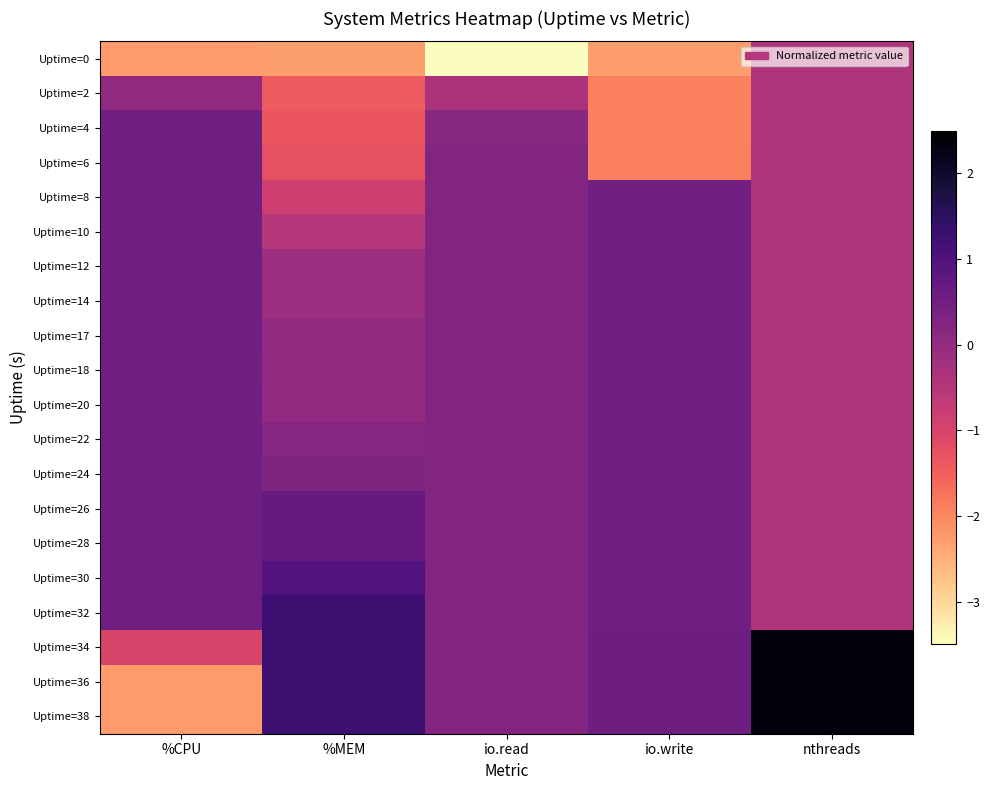

Reading left to right, list all the values displayed in this chart.

Uptime=0: %CPU=-2.2	%MEM=-2.3	io.read=-4.3	io.write=-2.3	nthreads=-0.4
Uptime=2: %CPU=0.0	%MEM=-1.4	io.read=-0.3	io.write=-1.9	nthreads=-0.4
Uptime=4: %CPU=0.5	%MEM=-1.3	io.read=0.1	io.write=-1.9	nthreads=-0.4
Uptime=6: %CPU=0.5	%MEM=-1.3	io.read=0.3	io.write=-1.9	nthreads=-0.4
Uptime=8: %CPU=0.5	%MEM=-0.8	io.read=0.3	io.write=0.5	nthreads=-0.4
Uptime=10: %CPU=0.5	%MEM=-0.5	io.read=0.3	io.write=0.5	nthreads=-0.4
Uptime=12: %CPU=0.5	%MEM=-0.1	io.read=0.3	io.write=0.5	nthreads=-0.4
Uptime=14: %CPU=0.5	%MEM=-0.1	io.read=0.3	io.write=0.5	nthreads=-0.4
Uptime=17: %CPU=0.5	%MEM=0.0	io.read=0.3	io.write=0.5	nthreads=-0.4
Uptime=18: %CPU=0.5	%MEM=0.0	io.read=0.3	io.write=0.5	nthreads=-0.4
Uptime=20: %CPU=0.5	%MEM=0.0	io.read=0.3	io.write=0.5	nthreads=-0.4
Uptime=22: %CPU=0.5	%MEM=0.2	io.read=0.3	io.write=0.5	nthreads=-0.4
Uptime=24: %CPU=0.5	%MEM=0.3	io.read=0.3	io.write=0.5	nthreads=-0.4
Uptime=26: %CPU=0.5	%MEM=0.6	io.read=0.3	io.write=0.5	nthreads=-0.4
Uptime=28: %CPU=0.5	%MEM=0.6	io.read=0.3	io.write=0.5	nthreads=-0.4
Uptime=30: %CPU=0.5	%MEM=0.9	io.read=0.3	io.write=0.5	nthreads=-0.4
Uptime=32: %CPU=0.5	%MEM=1.3	io.read=0.3	io.write=0.5	nthreads=-0.4
Uptime=34: %CPU=-1.0	%MEM=1.3	io.read=0.3	io.write=0.5	nthreads=2.4
Uptime=36: %CPU=-2.2	%MEM=1.3	io.read=0.3	io.write=0.5	nthreads=2.4
Uptime=38: %CPU=-2.2	%MEM=1.3	io.read=0.3	io.write=0.5	nthreads=2.4